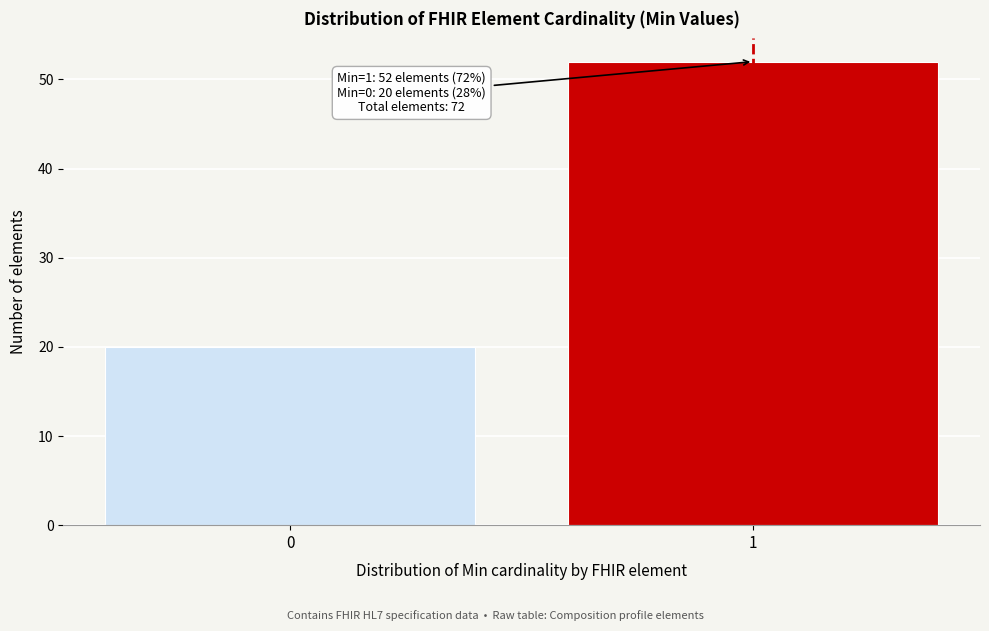

Reading right to left, what are all the values shown in this chart?

1=52	0=20